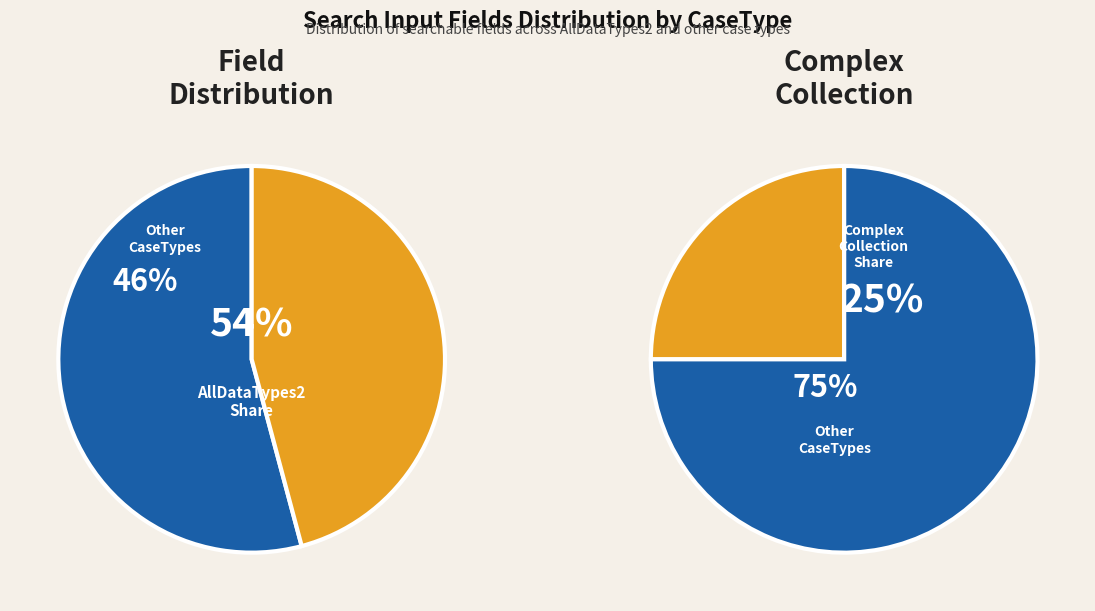

To the nearest percent, what portion does ComplexCollectionComplex represent?

25%